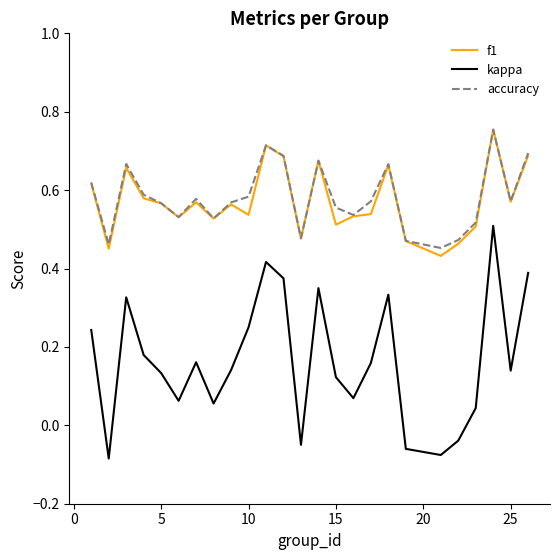

At how many categories does at least one series exceed 0?

25